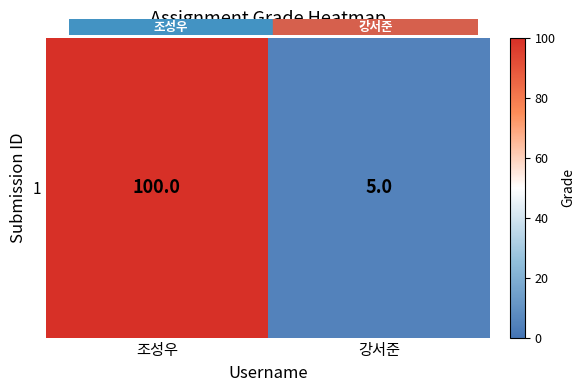

Reading left to right, extract all data points from this chart.

100	5